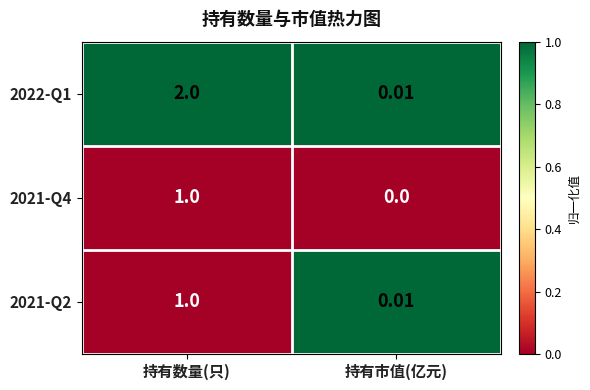

What is the spread (max minus min) of values at 持有数量(只)?

1.0